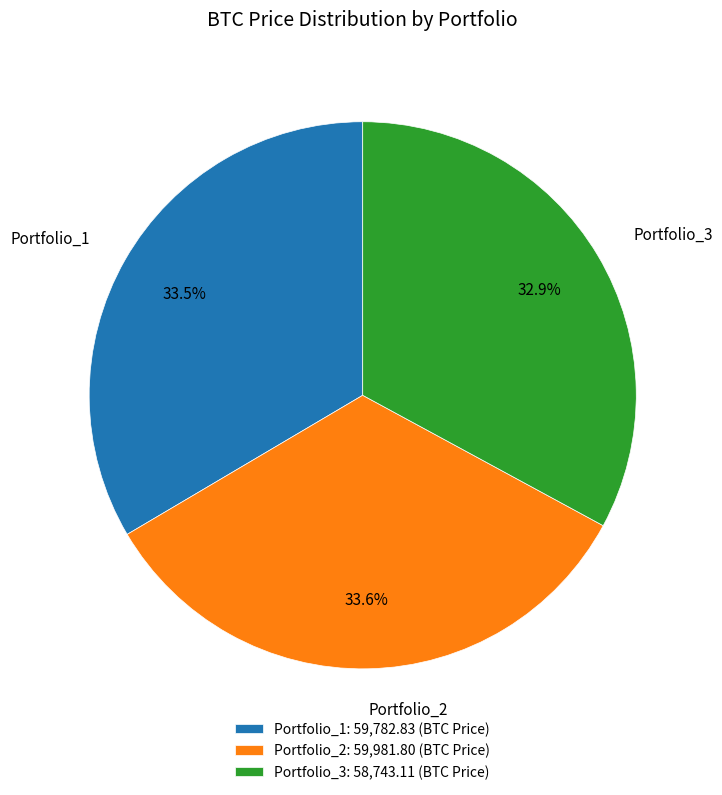

To the nearest percent, what is the difference between the largest and smallest slice percentages?

1%